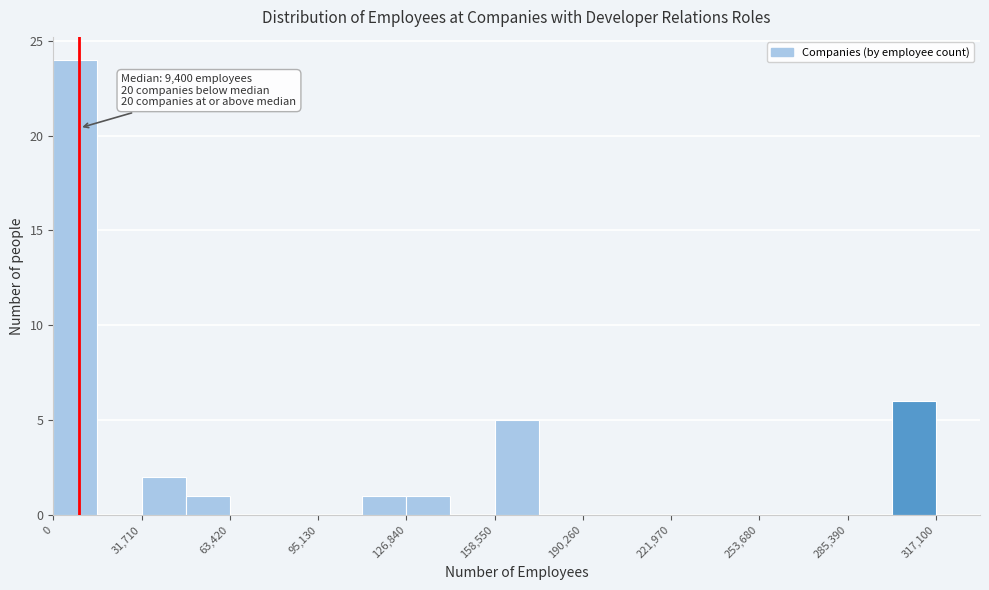

Read against the x-axis, roughly where is the centre of the tallest bar?

10000